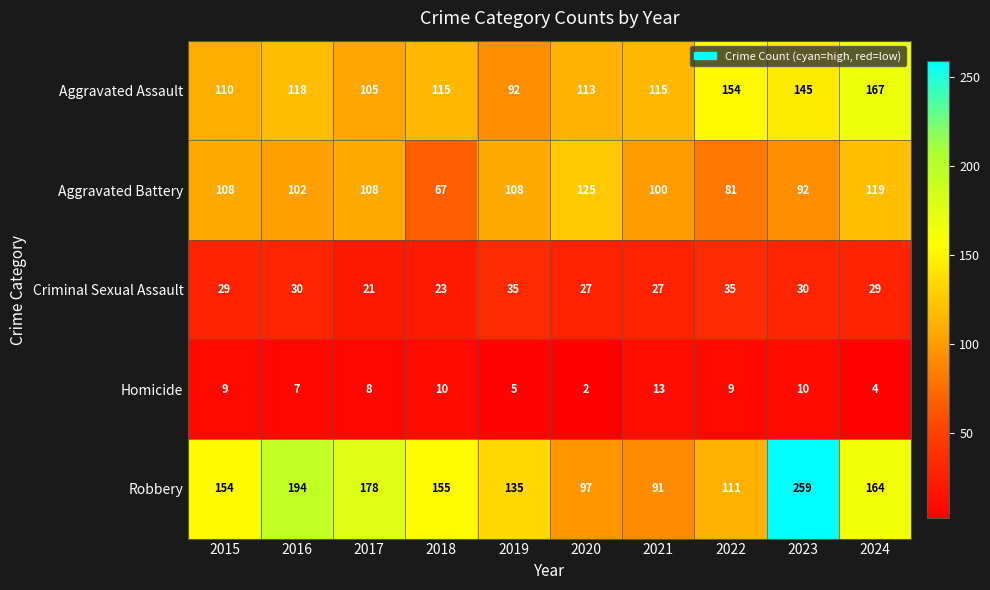

What is the difference between the Robbery values at 2021 and 2023?

168